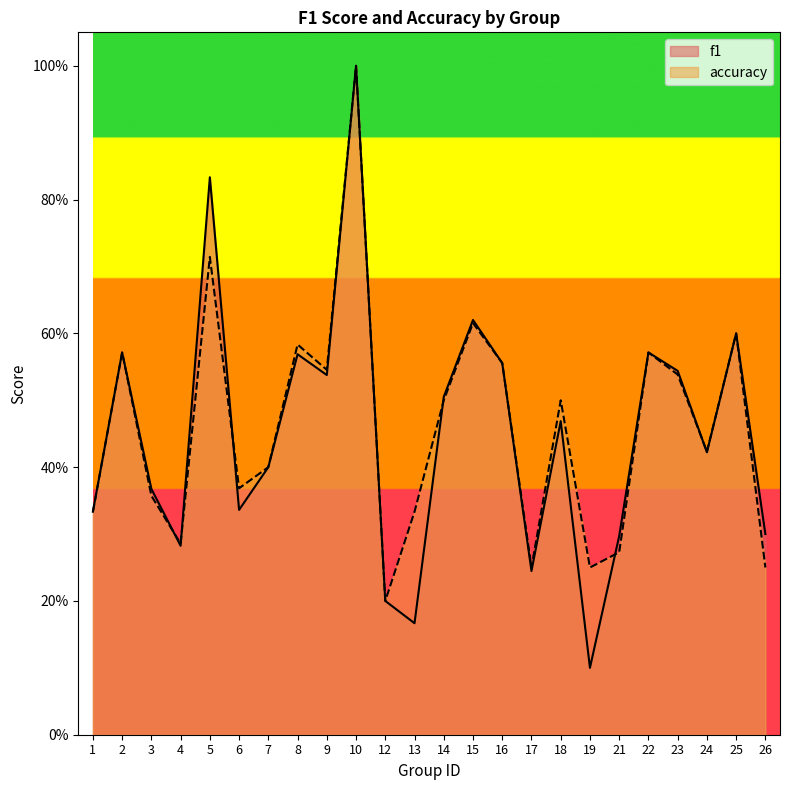

Where is the first local minimum for accuracy?

4